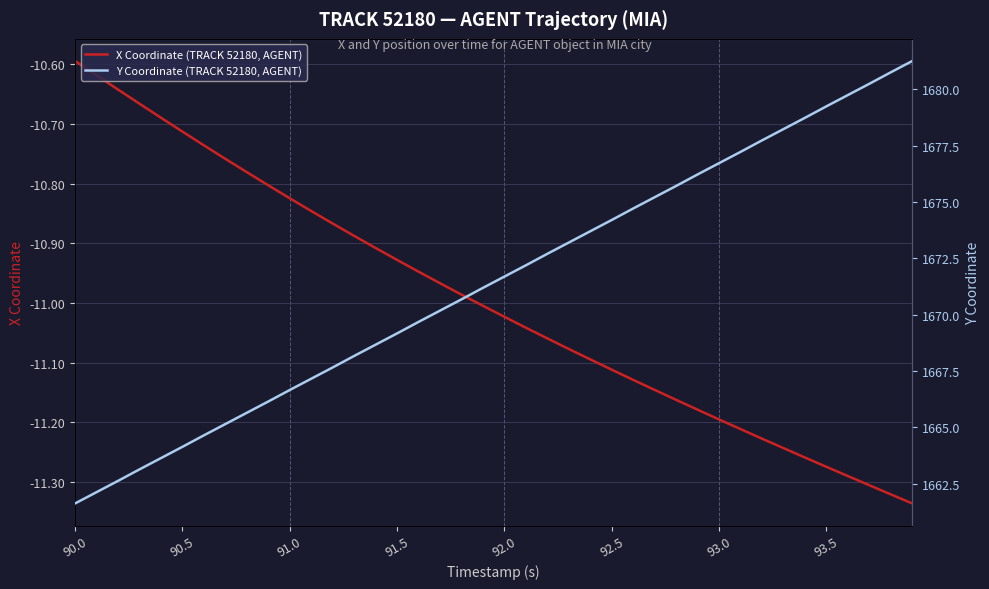

True or false: X Coordinate (TRACK 52180, AGENT) and Y Coordinate (TRACK 52180, AGENT) cross at least once.

False